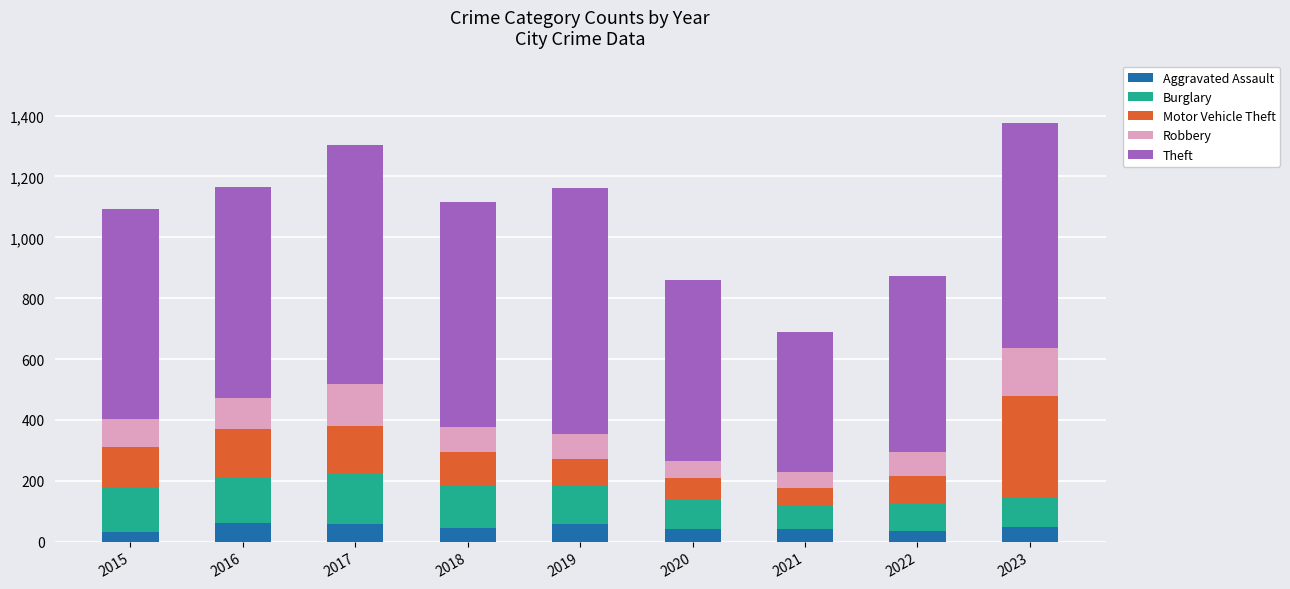

What are all the series names shown in the legend?

Aggravated Assault, Burglary, Motor Vehicle Theft, Robbery, Theft